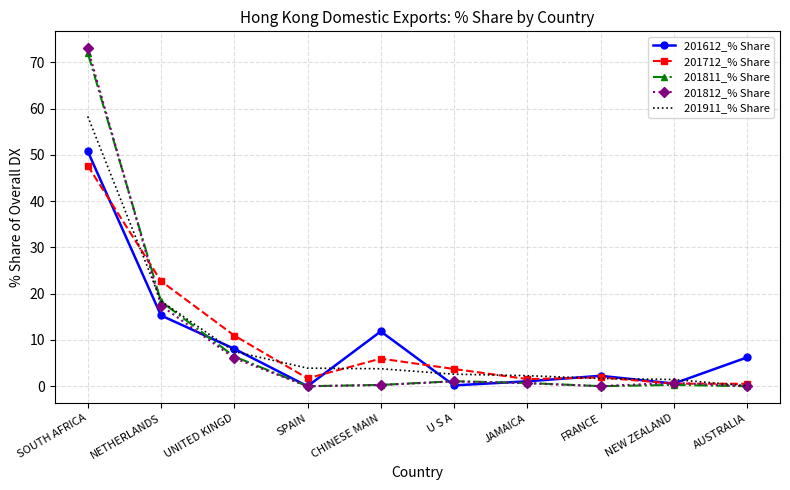

What is the difference between the second highest and minimum values in the 201612_% Share series?

15.3